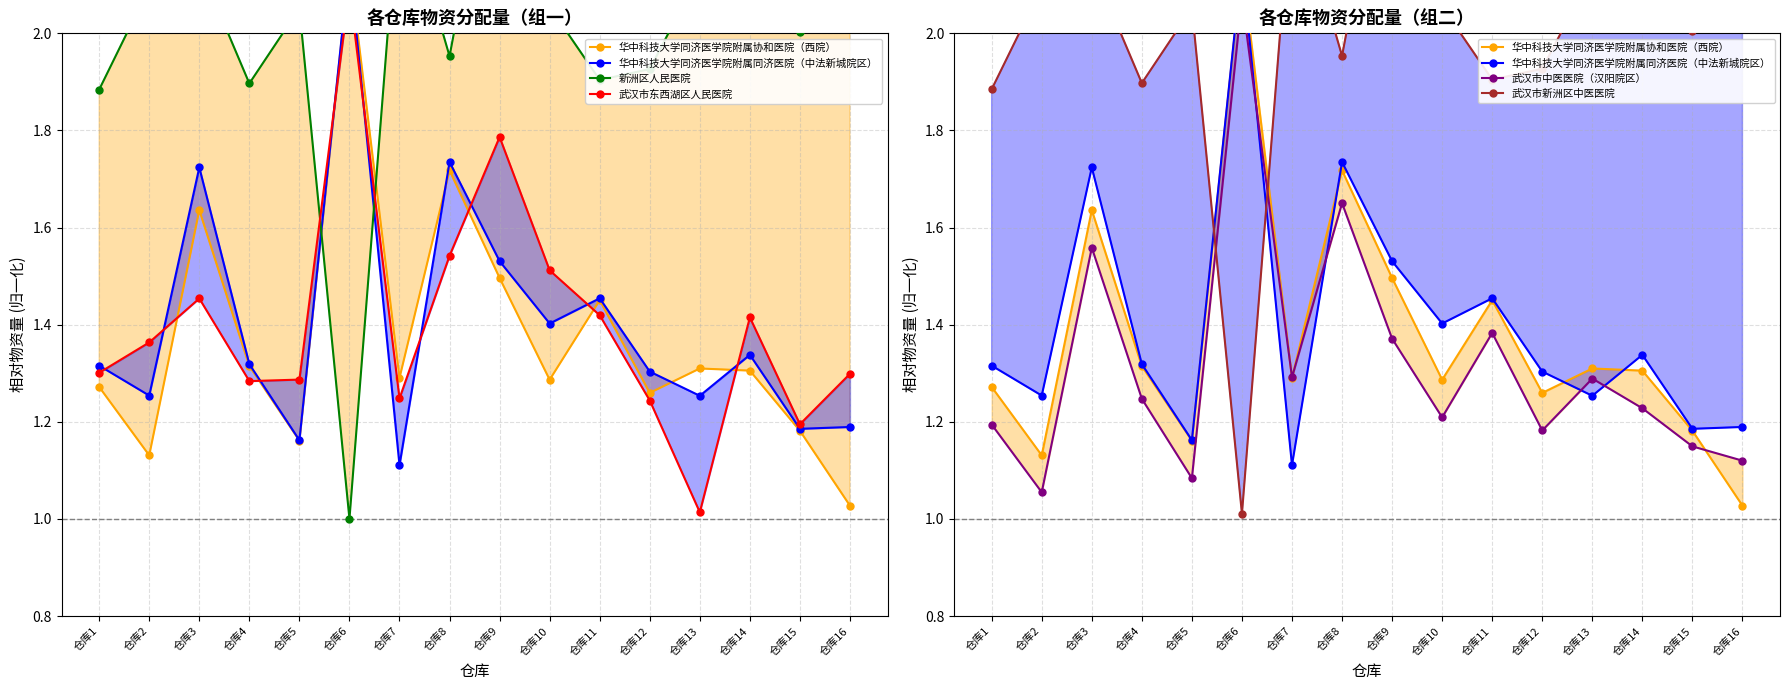

What is the difference between the highest and lowest values at 仓库2?

1.0